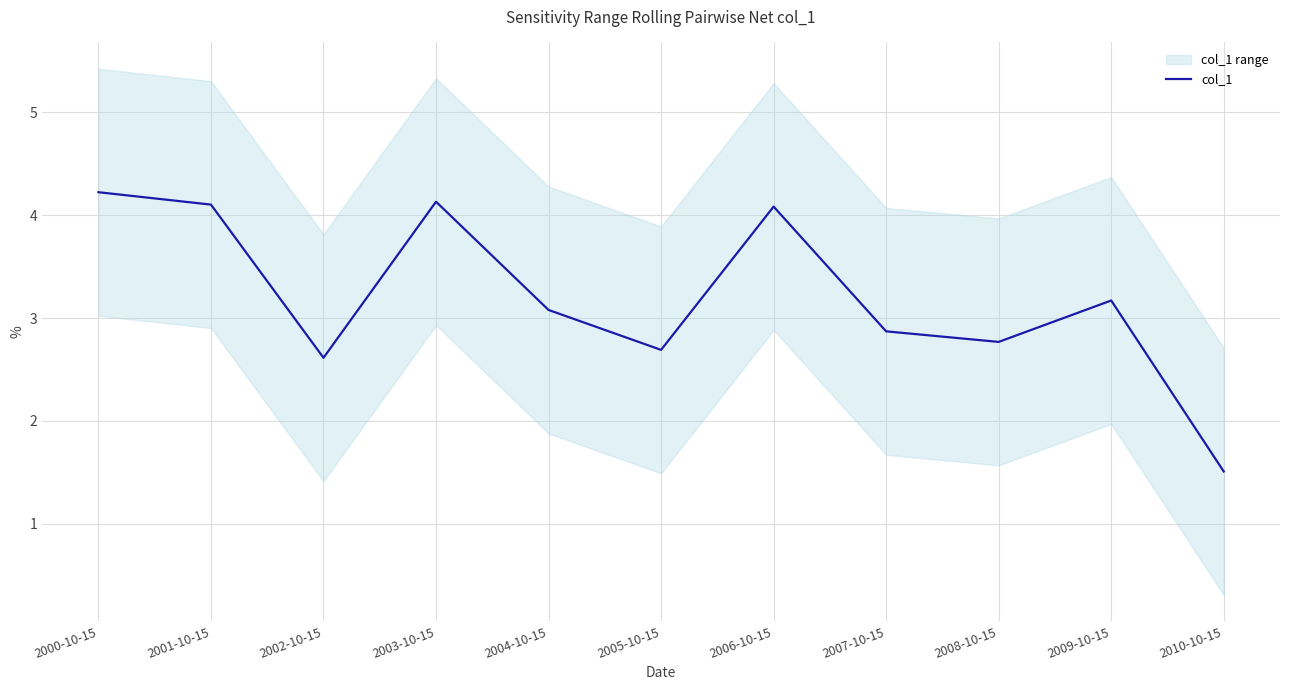

Reading left to right, transcribe all the data shown in this chart.

4.2	4.1	2.6	4.1	3.1	2.7	4.1	2.9	2.8	3.2	1.5